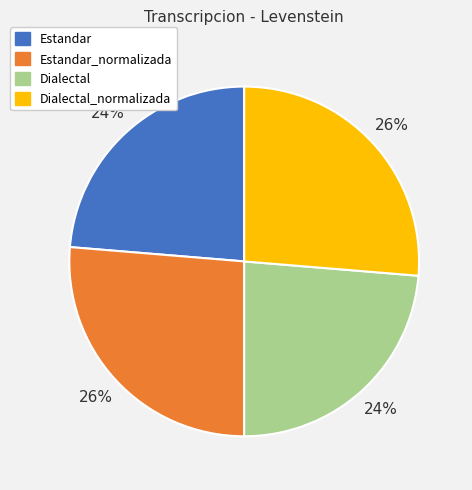

How many slices are in this pie chart?

4